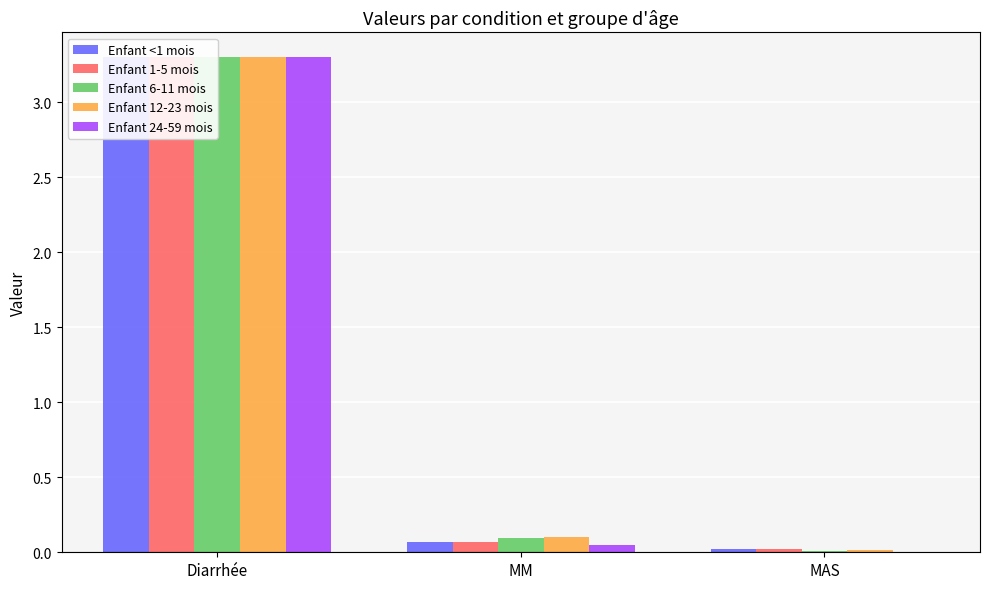

How many data points does each series have?

3